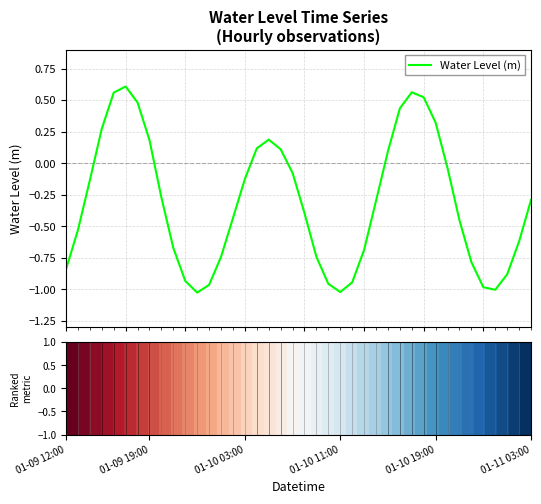

What is the difference between the maximum and minimum values?

1.6